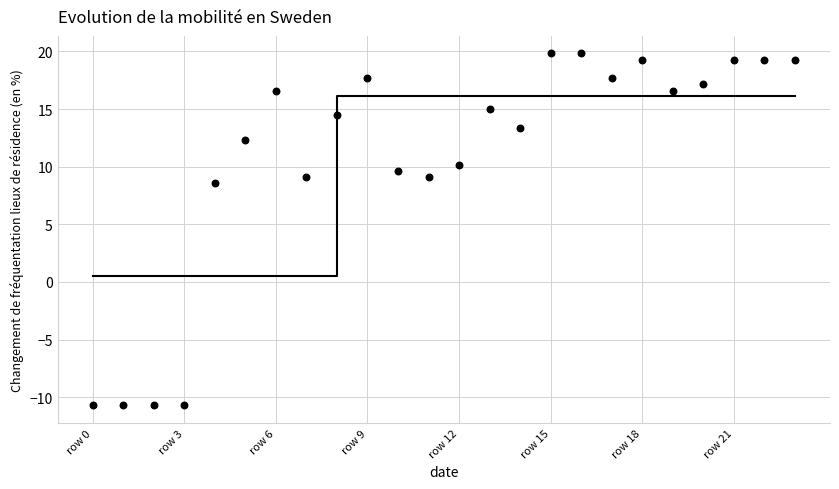

What Y value in the scatter plot is closest to 4?

8.6